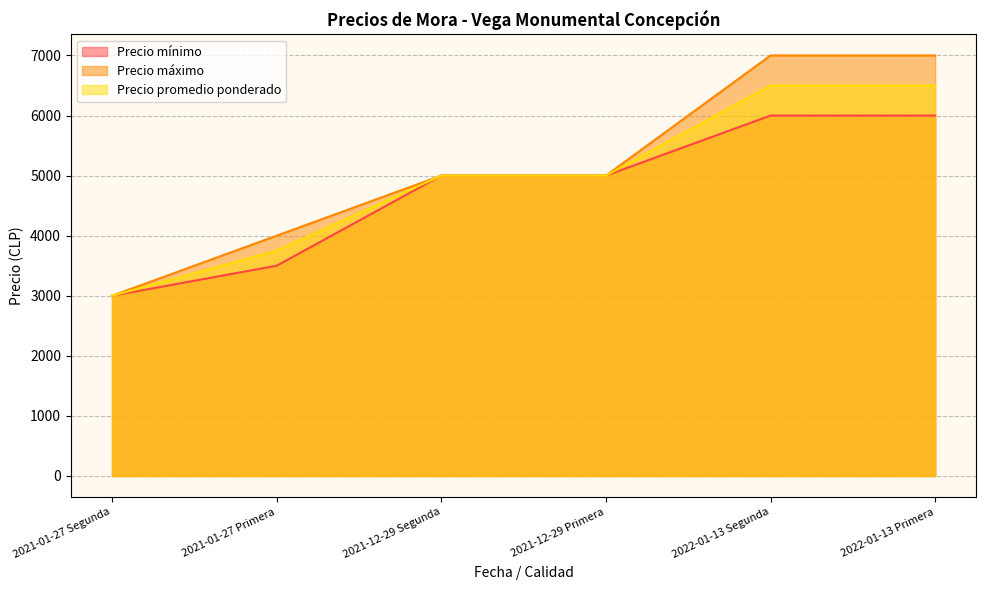

Which series has the largest total across all categories?

Precio máximo